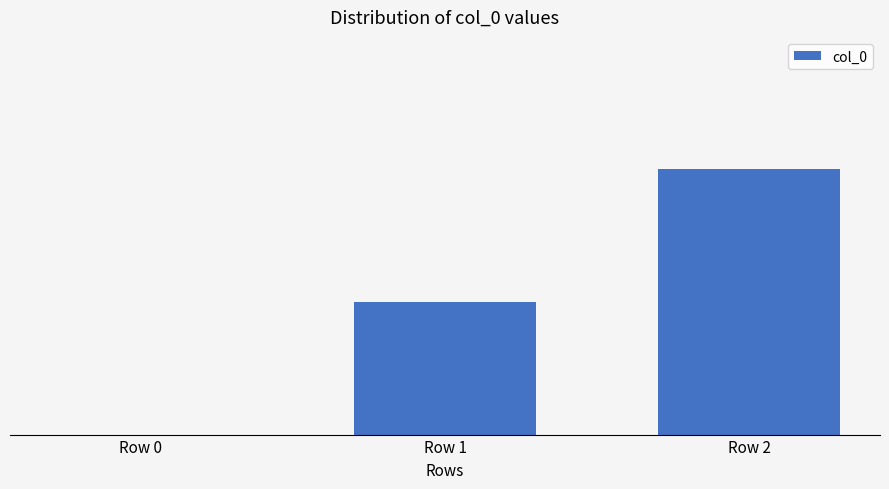

Are the bars horizontal?

No